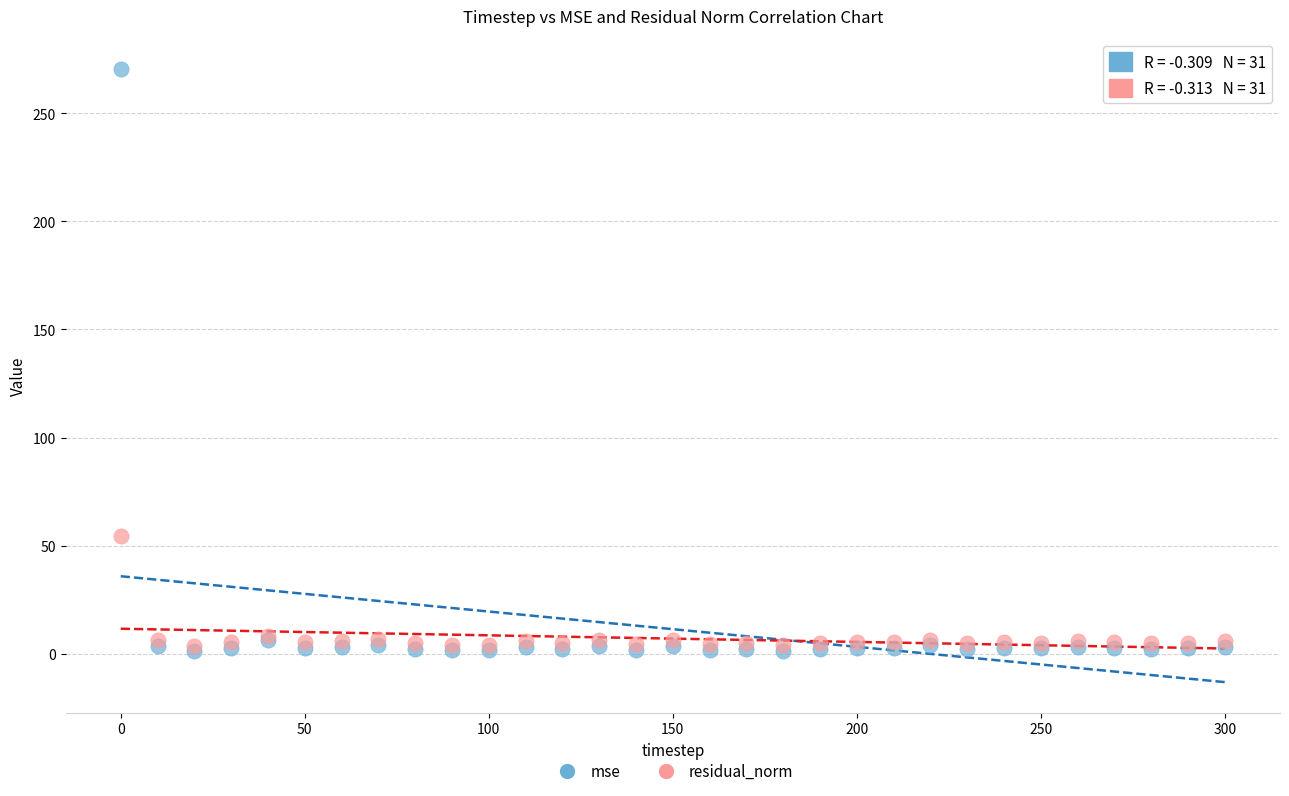

In the mse series, what Y value is closest to 135?

6.5